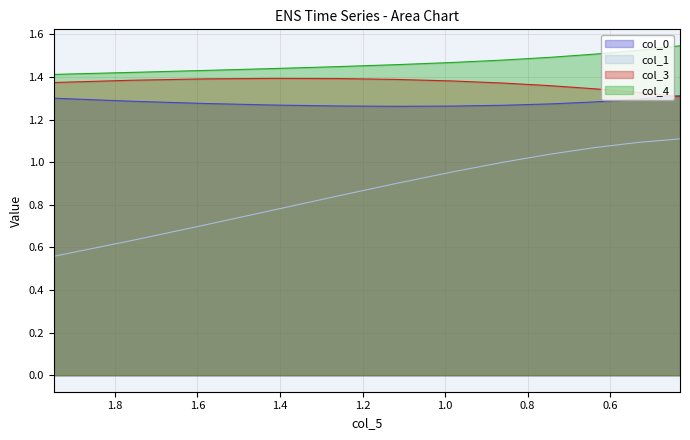

At how many categories does at least one series exceed 1?

12